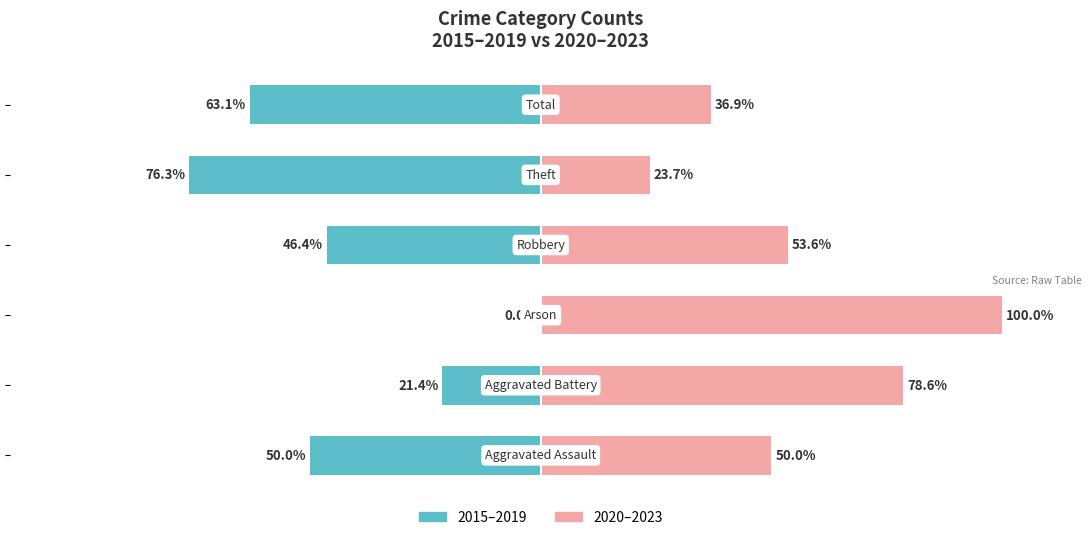

What is the difference between the 2015–2019 values at 1 and 3?

25.0